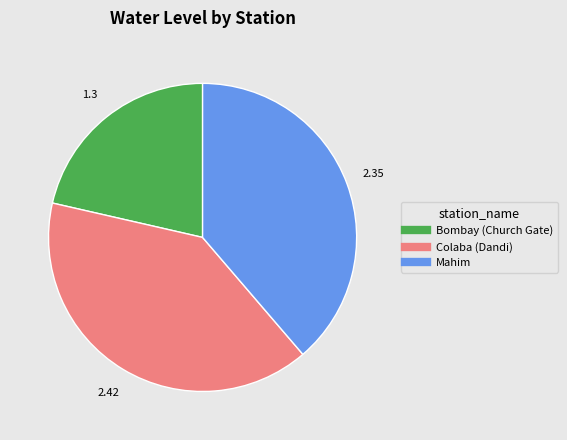

How many slices are in this pie chart?

3